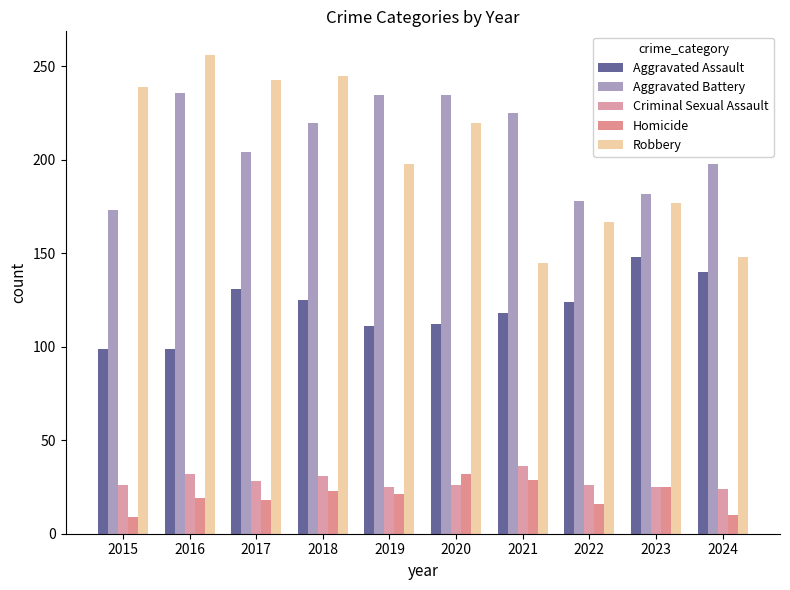

Is it true that Robbery equals 167 at 2022?

True